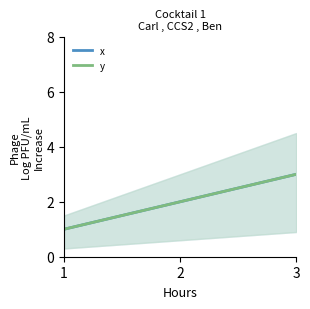

How many distinct data groups are displayed?

2